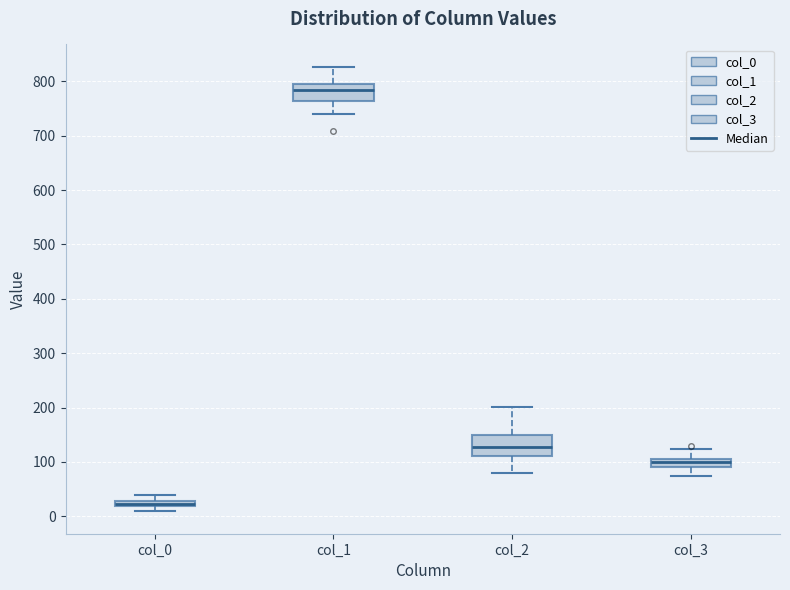

Which box's median line is the lowest?

col_0